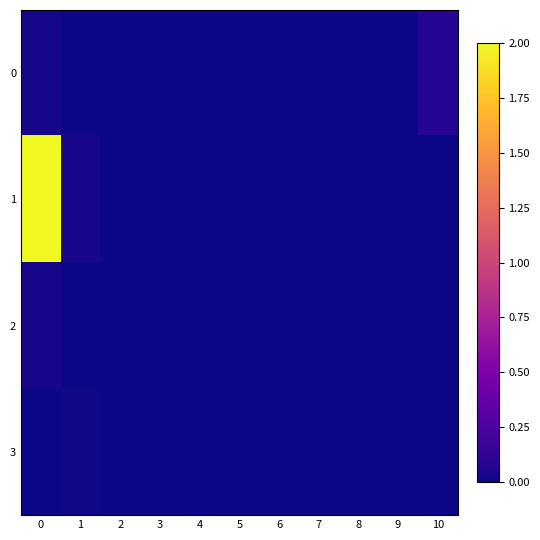

What is the total value across all series at 10?

0.1